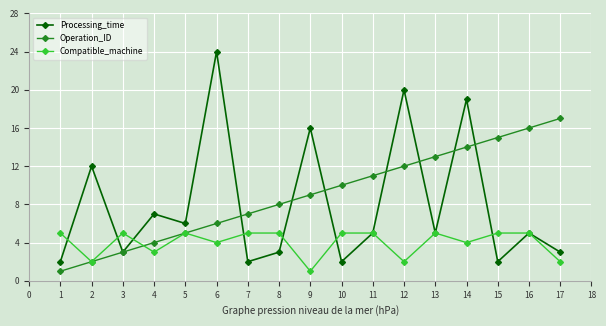

Rank the series by their maximum value, from lowest to highest.

Compatible_machine, Operation_ID, Processing_time